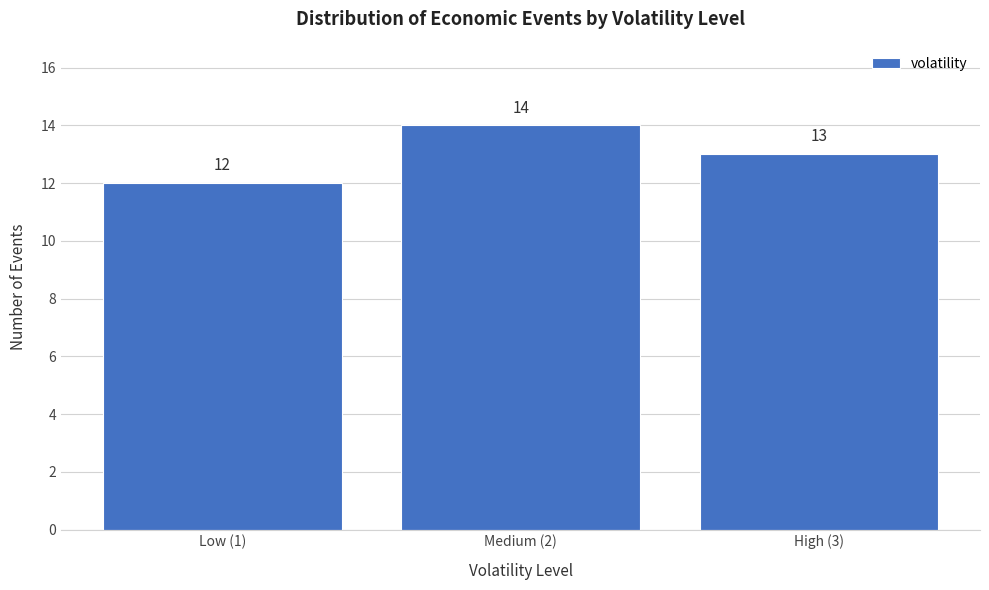

Reading right to left, extract all data points from this chart.

High (3)=13	Medium (2)=14	Low (1)=12